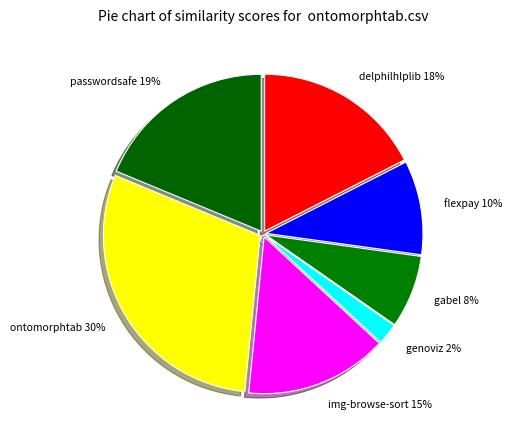

How many segments does this pie chart have?

7